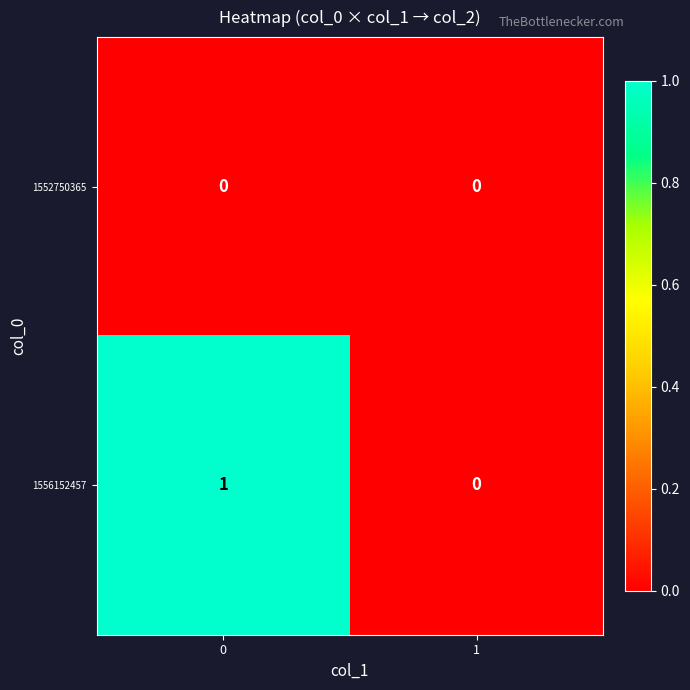

Count the number of categories in the chart.

2